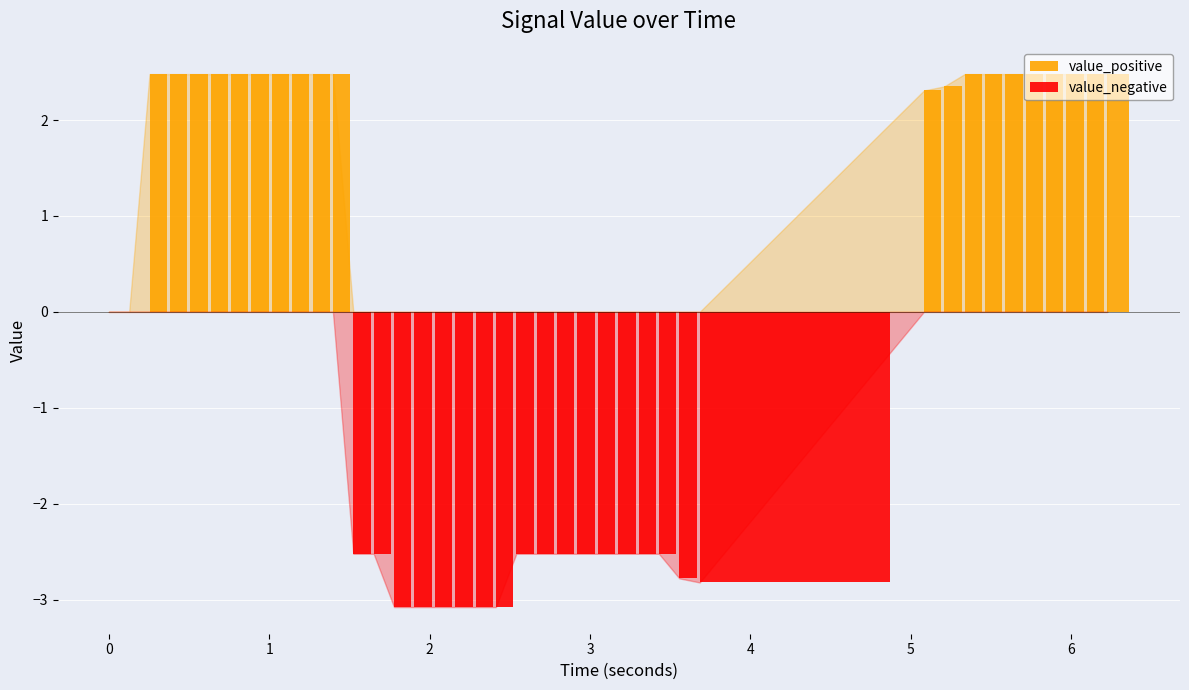

The value_negative series shows -0.7 at 14. True or false?

False